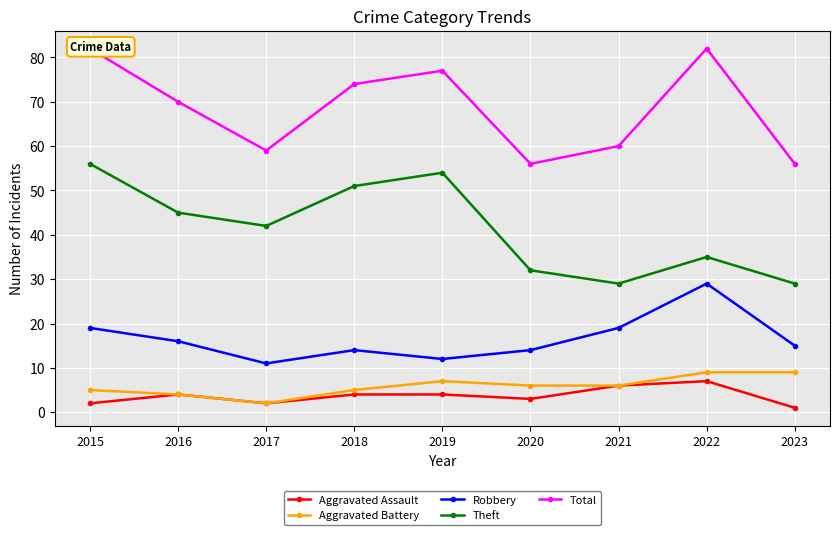

What is the value of the Aggravated Battery point at the 6th from the left?

6